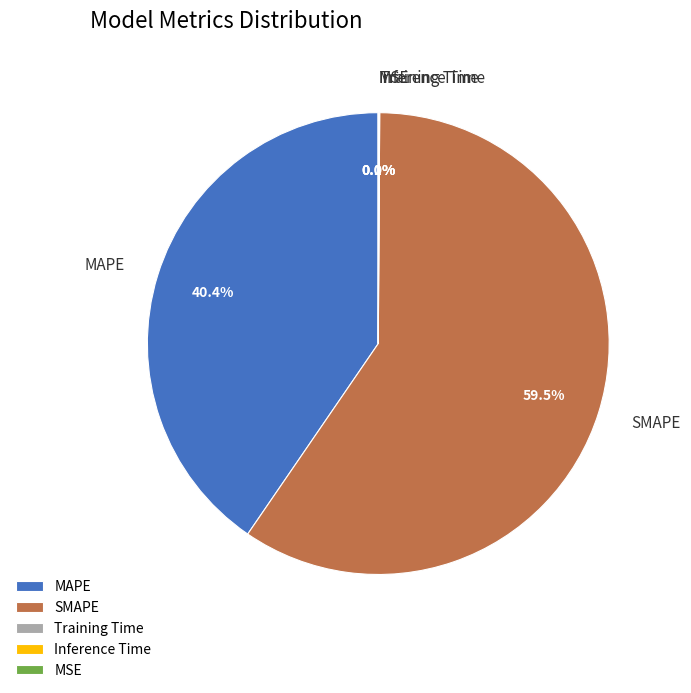

Does SMAPE account for over 50% of the chart?

Yes